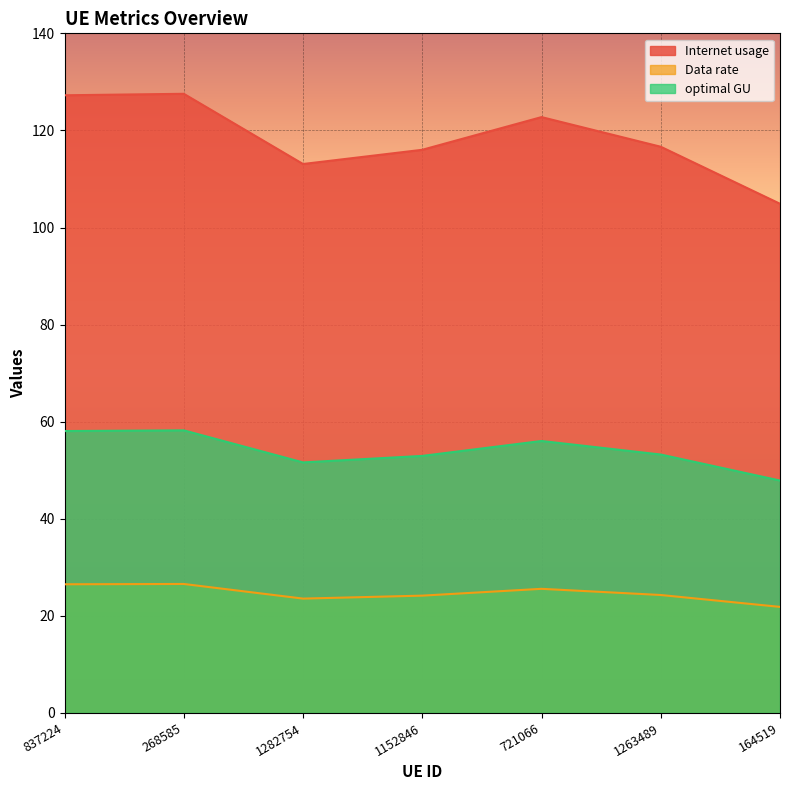

Rank the categories by Data rate value from lowest to highest.

164519, 1282754, 1152846, 1263489, 721066, 837224, 268585